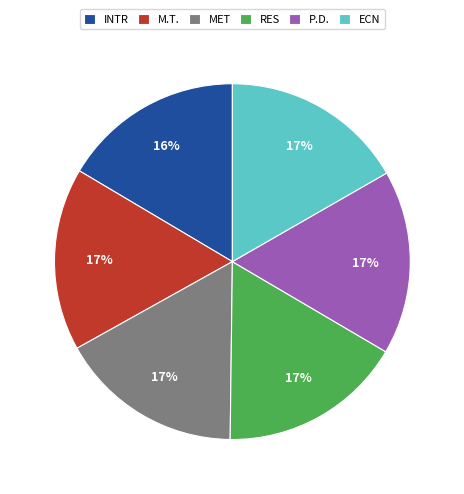

What is the ratio of the value at M.T. to the value at P.D.?

1.0